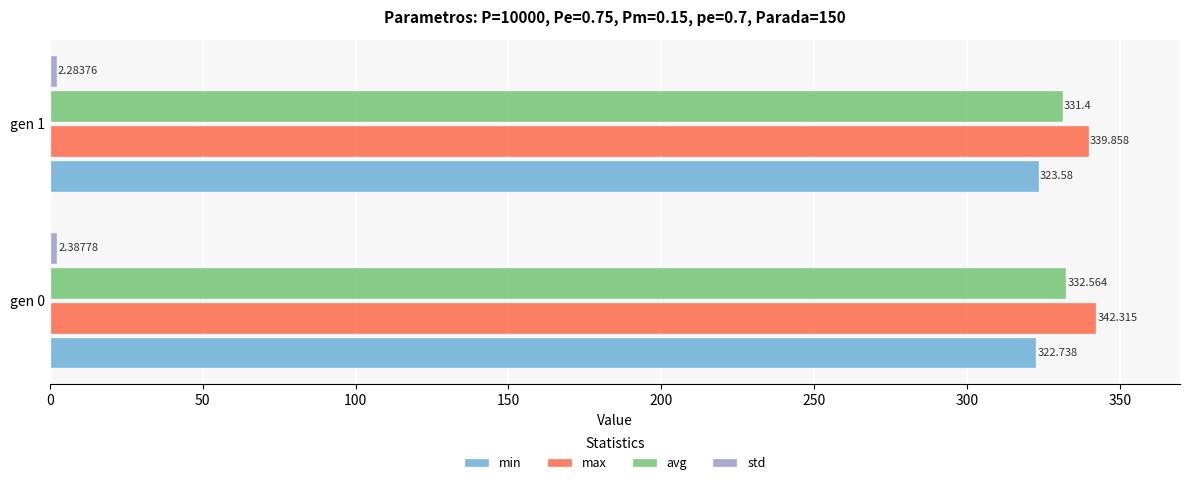

What is the average value of the min series?

323.2